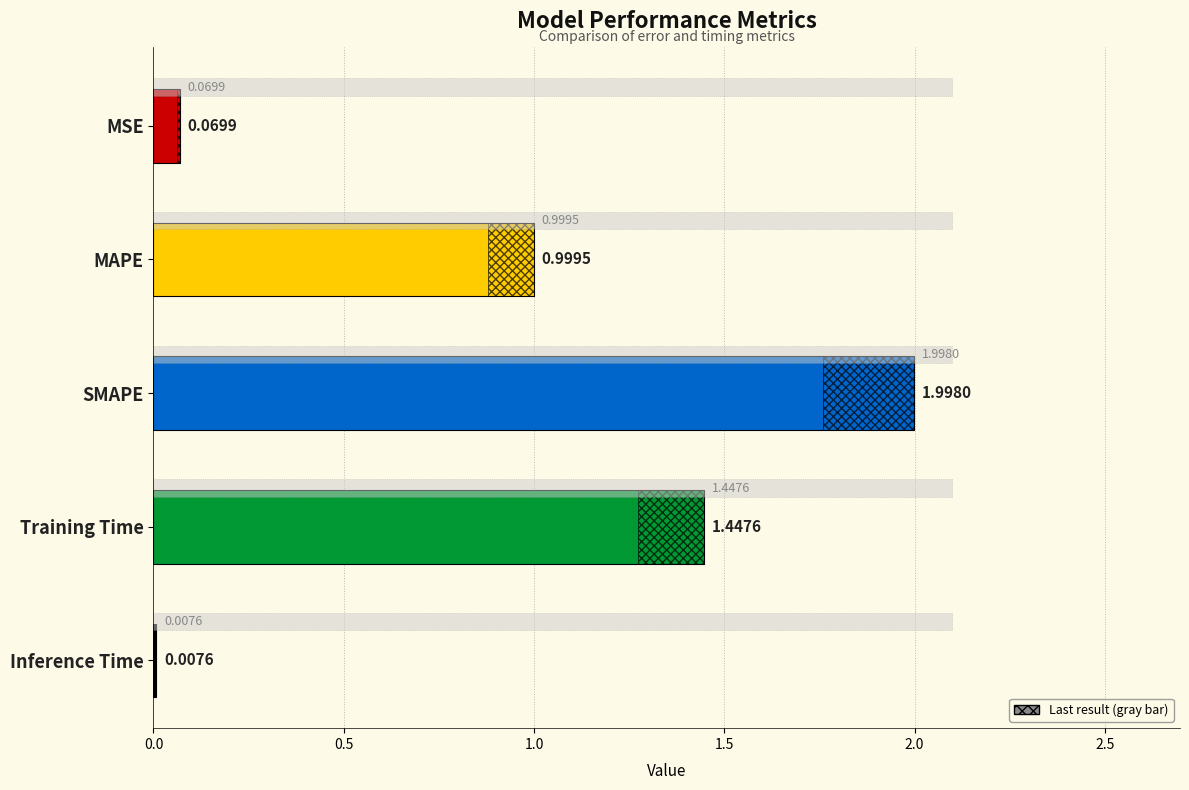

What is the sum of all values?

4.5